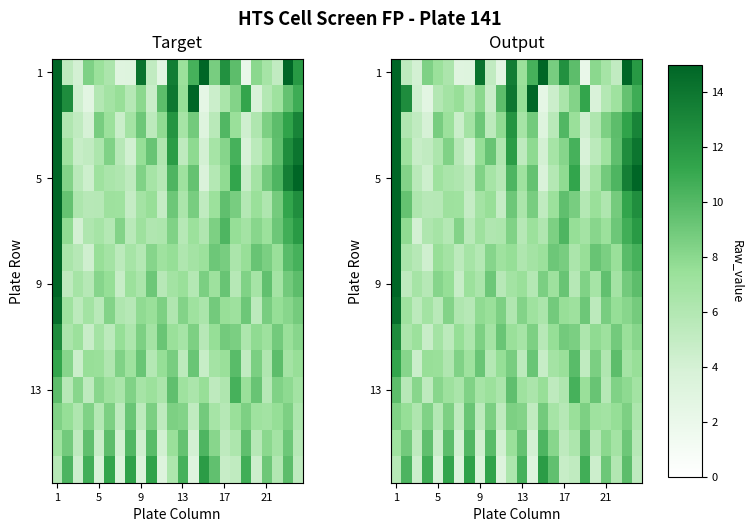

At how many categories does at least one series exceed 2?

24